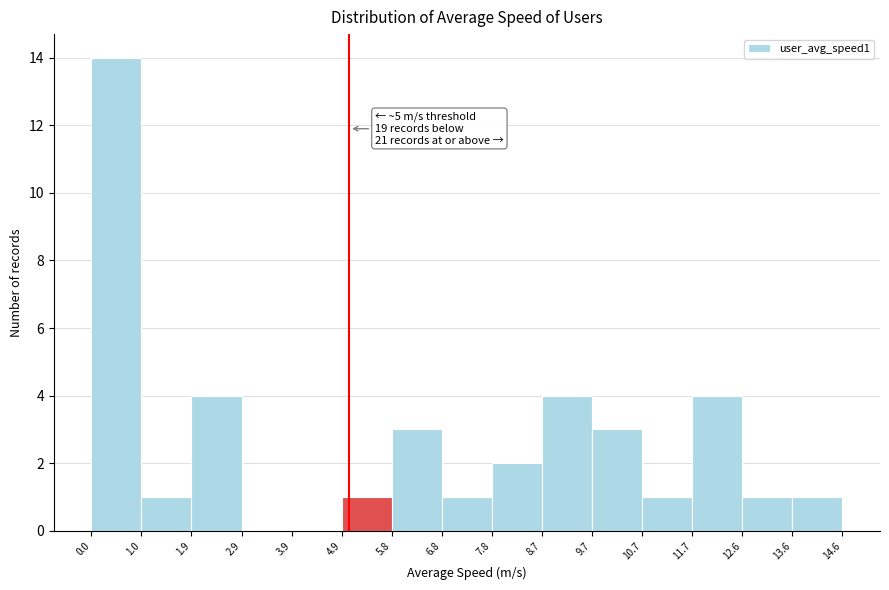

Which range on the x-axis has the tallest bar?

0.0 to 1.0